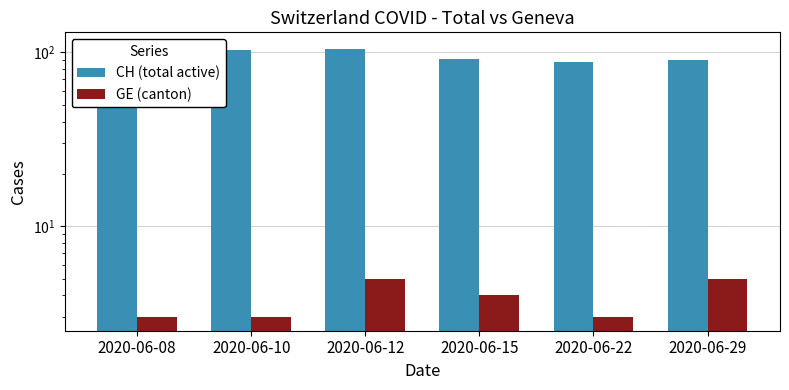

Rank the series by their average value, from lowest to highest.

GE (canton), CH (total active)